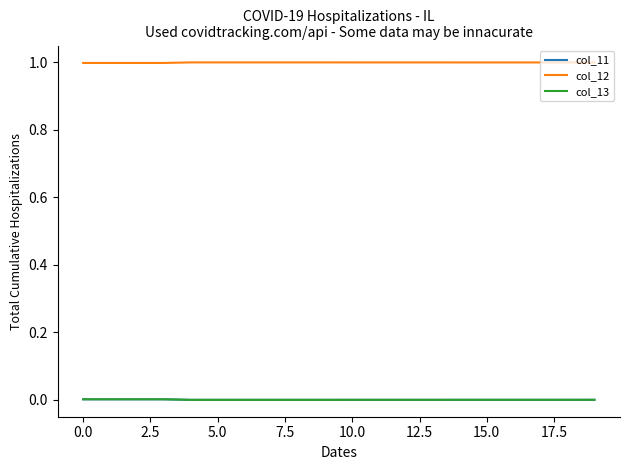

What is the greatest value displayed?

1.0